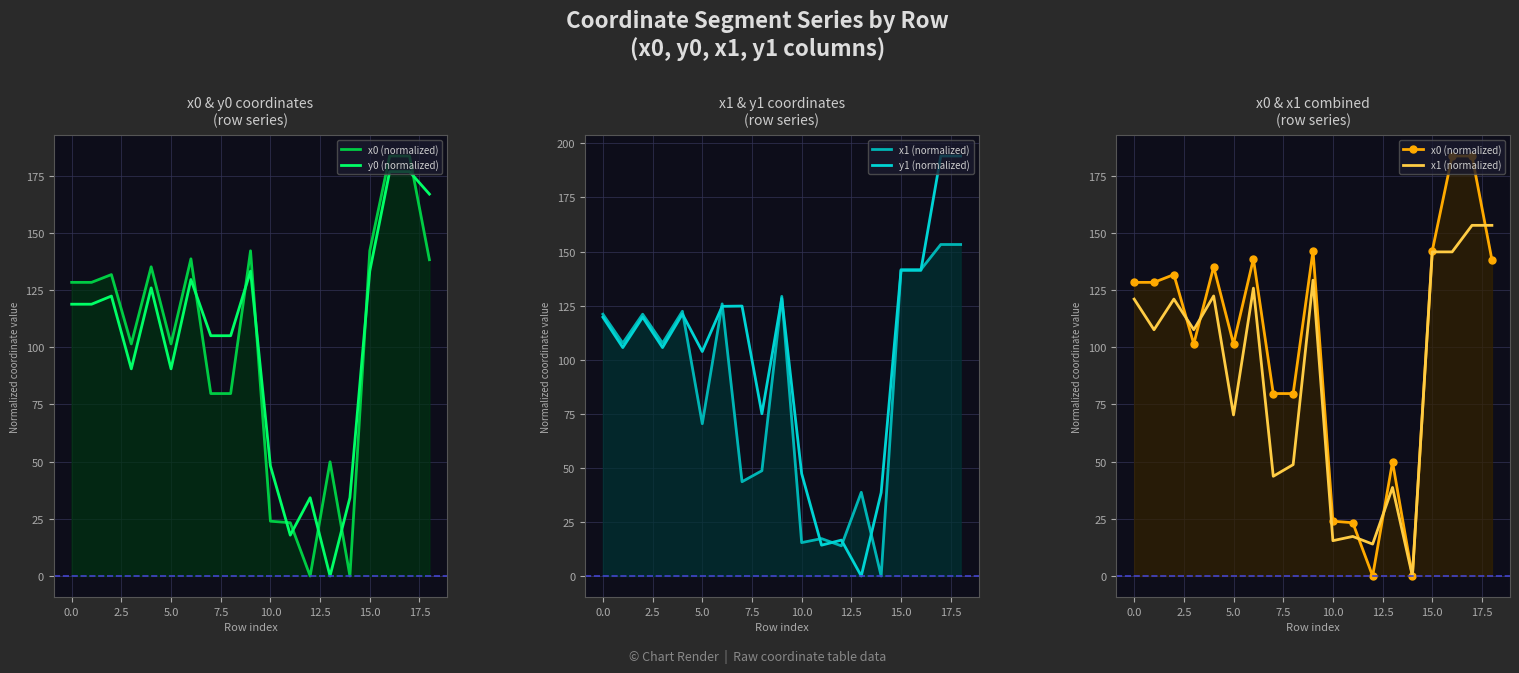

True or false: y0 (normalized) and x1 (normalized) cross at least once.

True